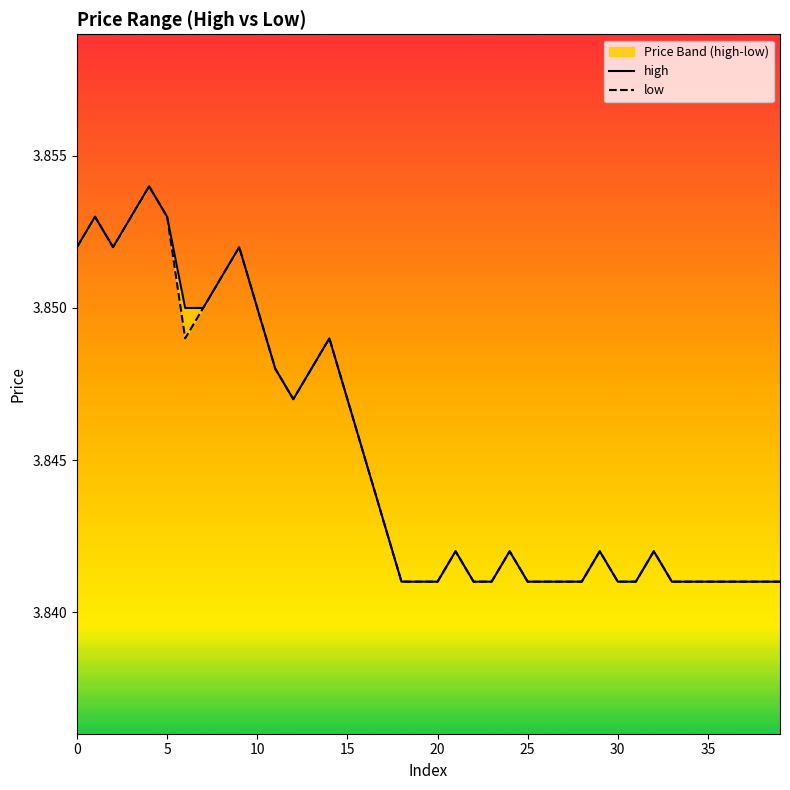

True or false: high and low cross at least once.

False